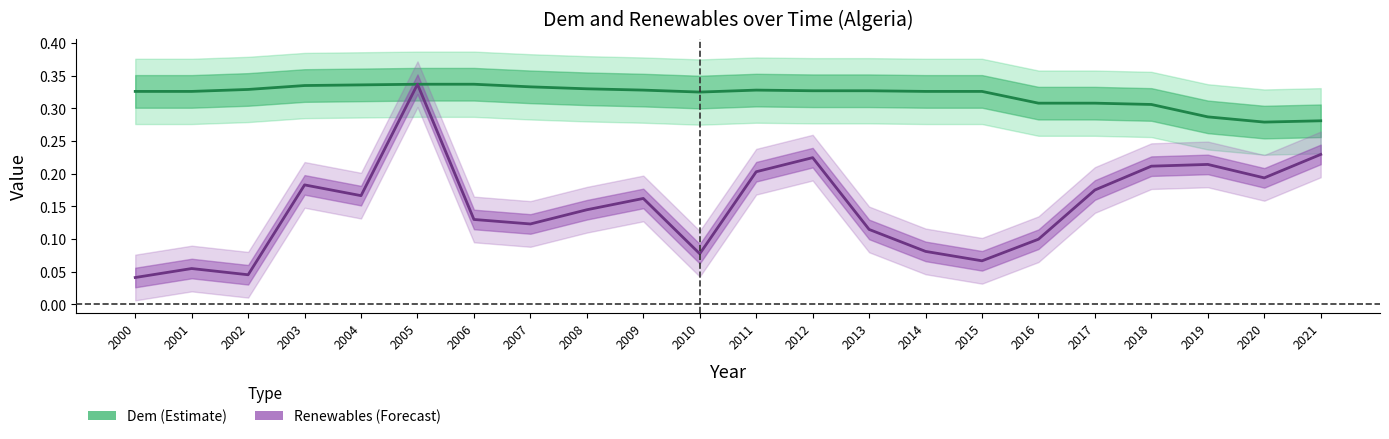

Reading left to right, what are all the values shown in this chart?

Dem (Estimate): 0.3	0.3	0.3	0.3	0.3	0.3	0.3	0.3	0.3	0.3	0.3	0.3	0.3	0.3	0.3	0.3	0.3	0.3	0.3	0.3	0.3	0.3
Renewables (Forecast): 0.0	0.1	0.0	0.2	0.2	0.3	0.1	0.1	0.1	0.2	0.1	0.2	0.2	0.1	0.1	0.1	0.1	0.2	0.2	0.2	0.2	0.2